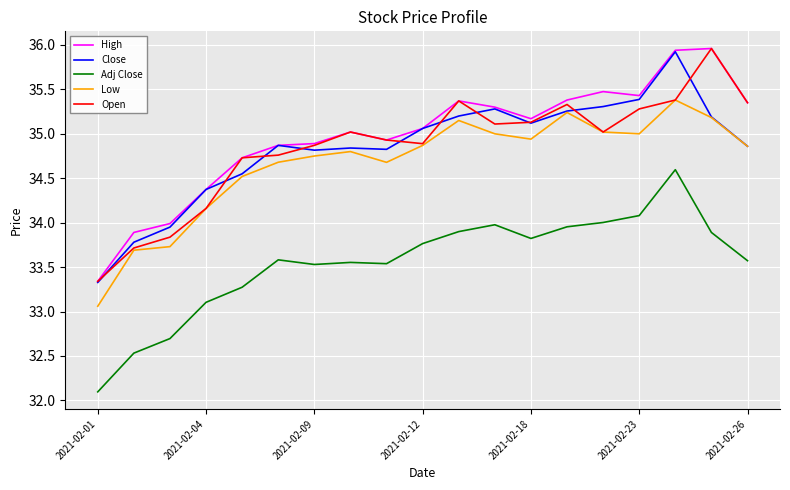

True or false: Adj Close and Close intersect in this chart.

False